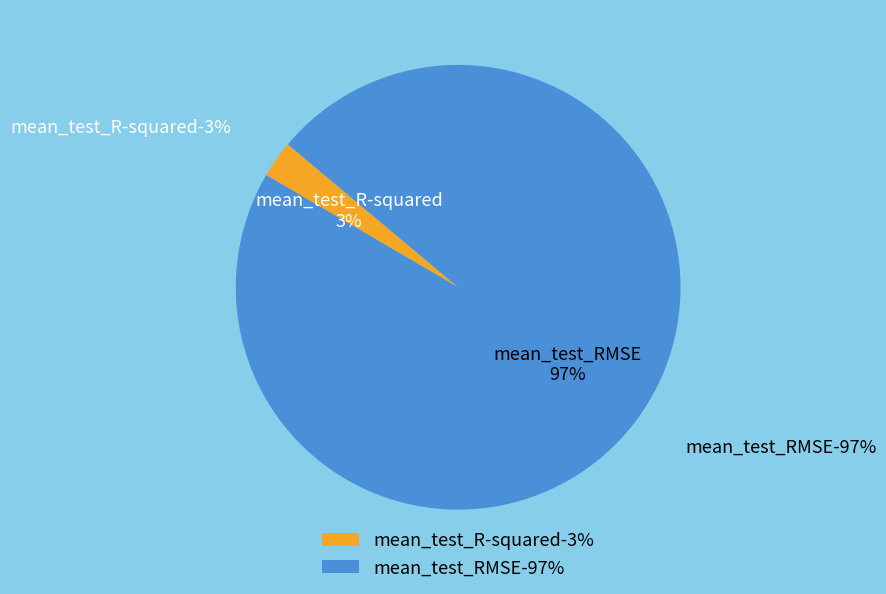

What percentage is the mean_test_R-squared slice, to the nearest percent?

3%